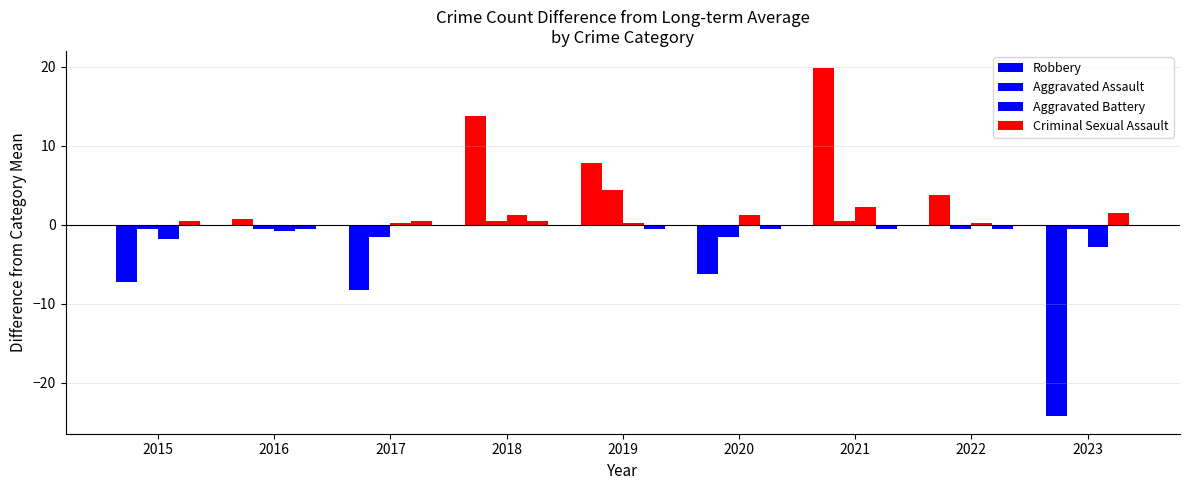

How many series are shown in this chart?

4